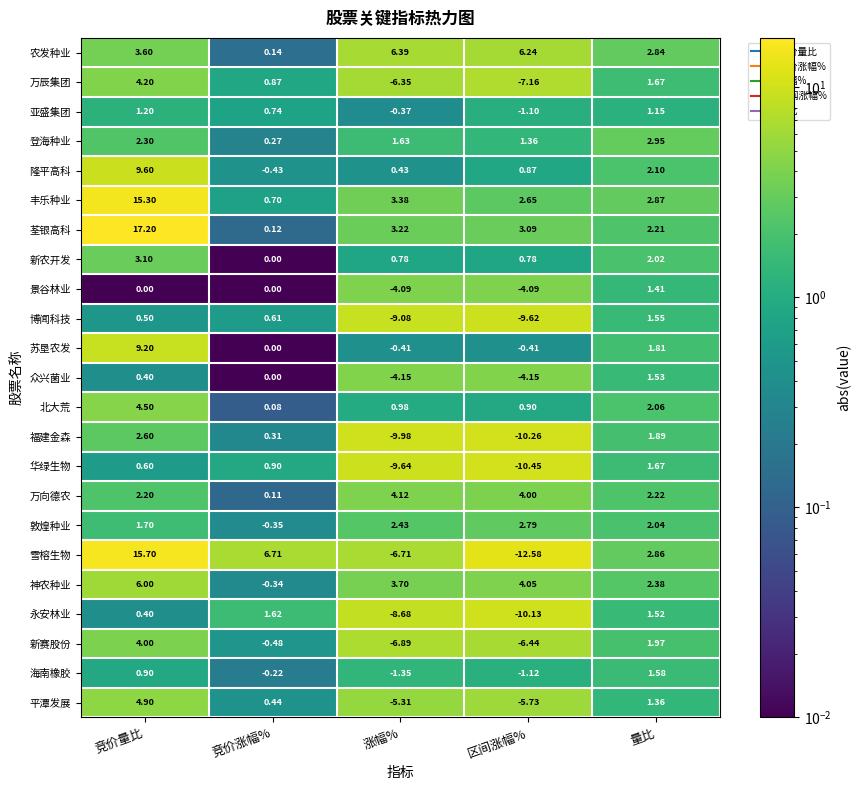

Where is 众兴菌业 nearest to the value -1?

竞价涨幅%